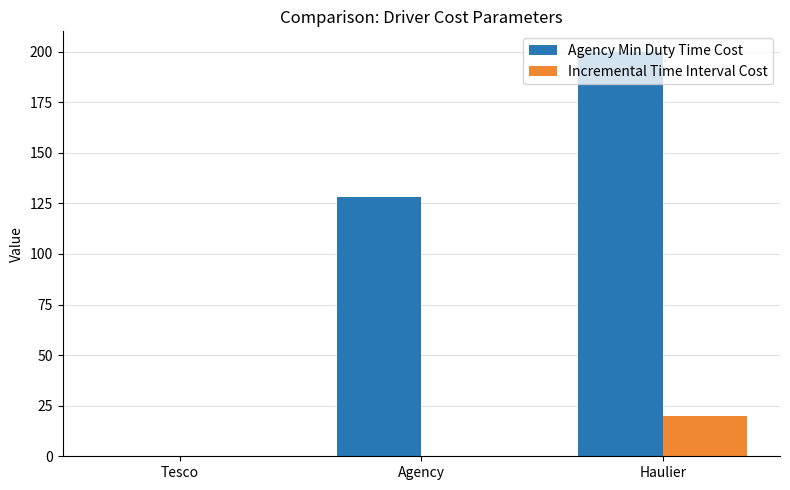

What is the maximum value for Incremental Time Interval Cost?

20